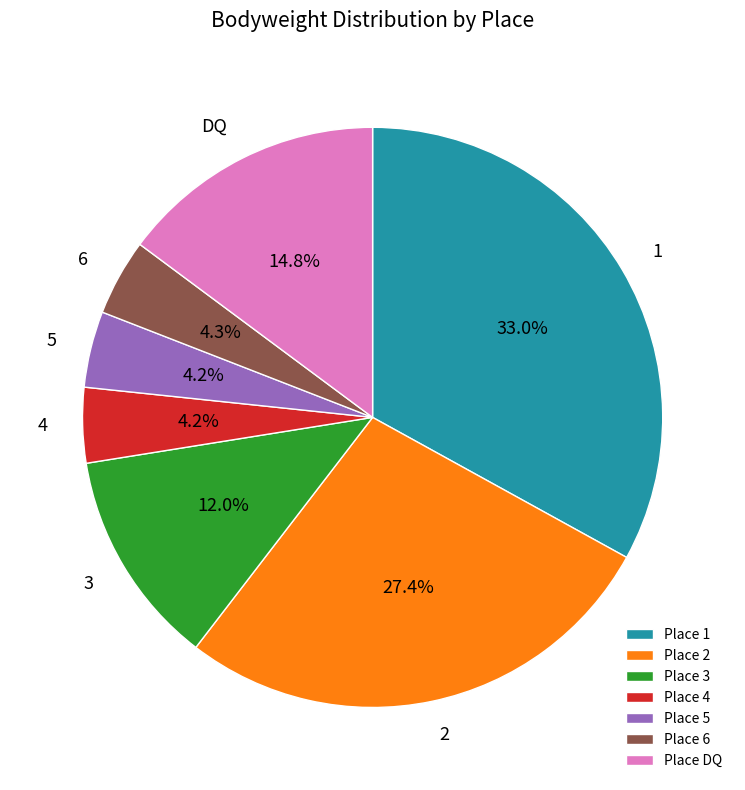

Is 5 the majority of the pie?

No